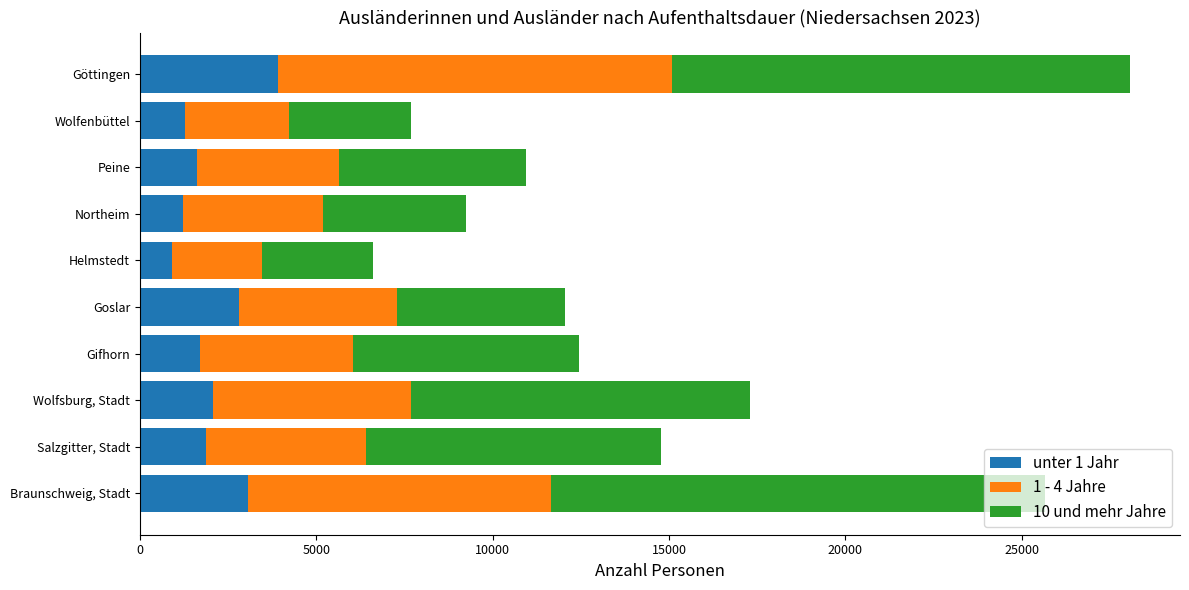

The unter 1 Jahr series shows 1021 at Goslar. True or false?

False